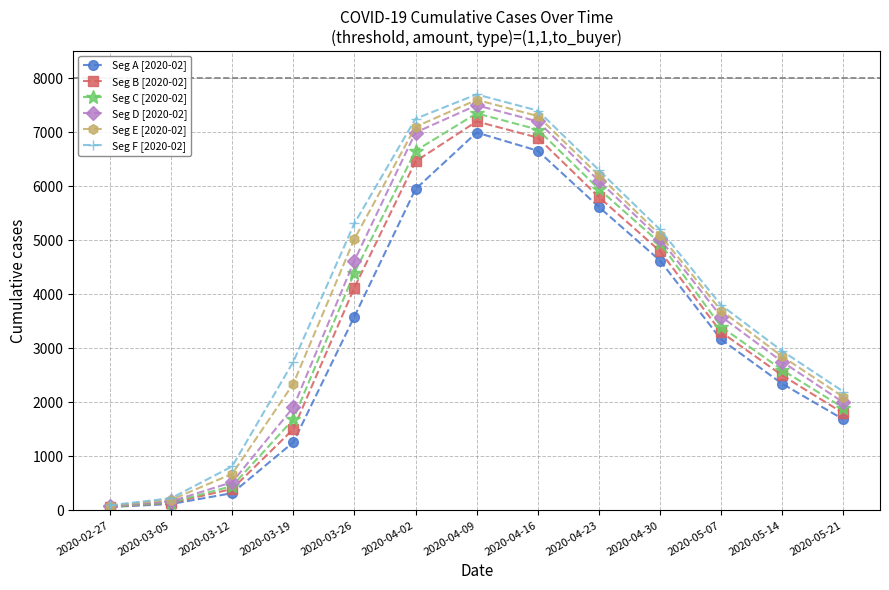

Reading left to right, extract all data points from this chart.

Seg A [2020-02]: 64	119	320	1261	3589	5947	6995	6657	5617	4625	3165	2344	1686
Seg B [2020-02]: 68	138	398	1504	4125	6460	7200	6900	5800	4800	3300	2500	1800
Seg C [2020-02]: 69	146	452	1686	4399	6657	7350	7050	5950	4950	3400	2600	1900
Seg D [2020-02]: 76	167	523	1908	4625	6995	7500	7200	6100	5025	3589	2752	2000
Seg E [2020-02]: 87	197	677	2344	5025	7100	7600	7300	6200	5100	3700	2850	2100
Seg F [2020-02]: 95	226	816	2752	5314	7250	7700	7400	6300	5200	3800	2950	2200